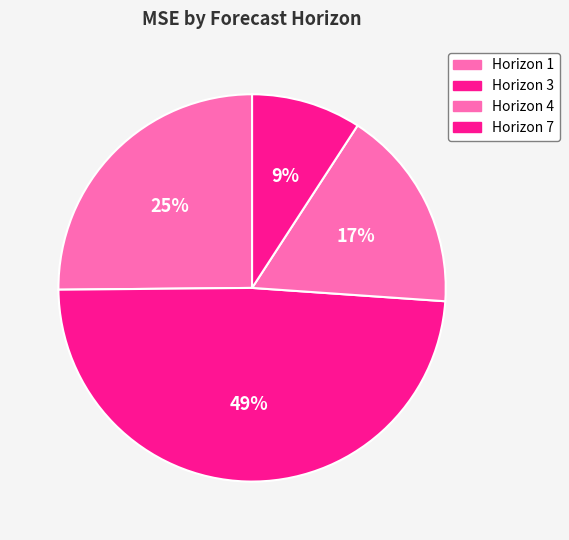

How many segments does this pie chart have?

4